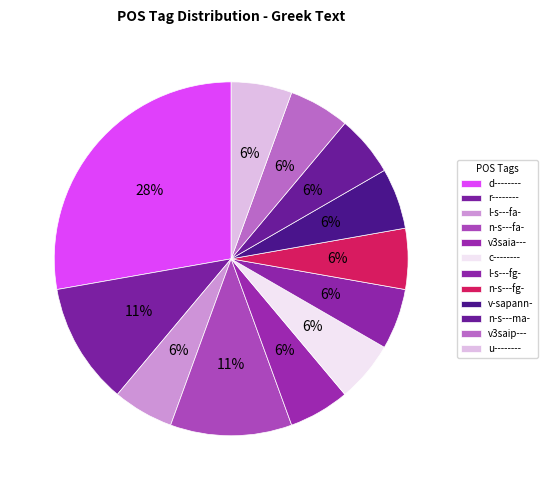

The l-s---fg- slice represents 6% of the pie. True or false?

True